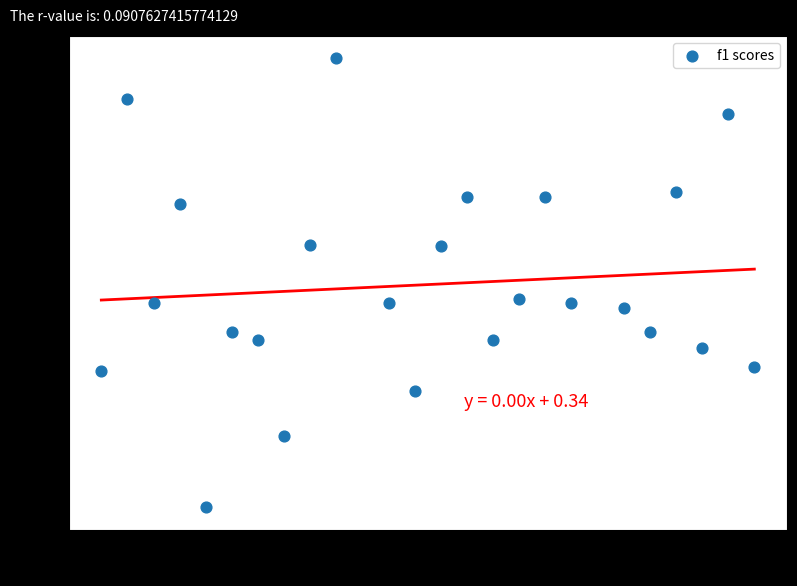

What is the range of X values (max minus min)?

25.0